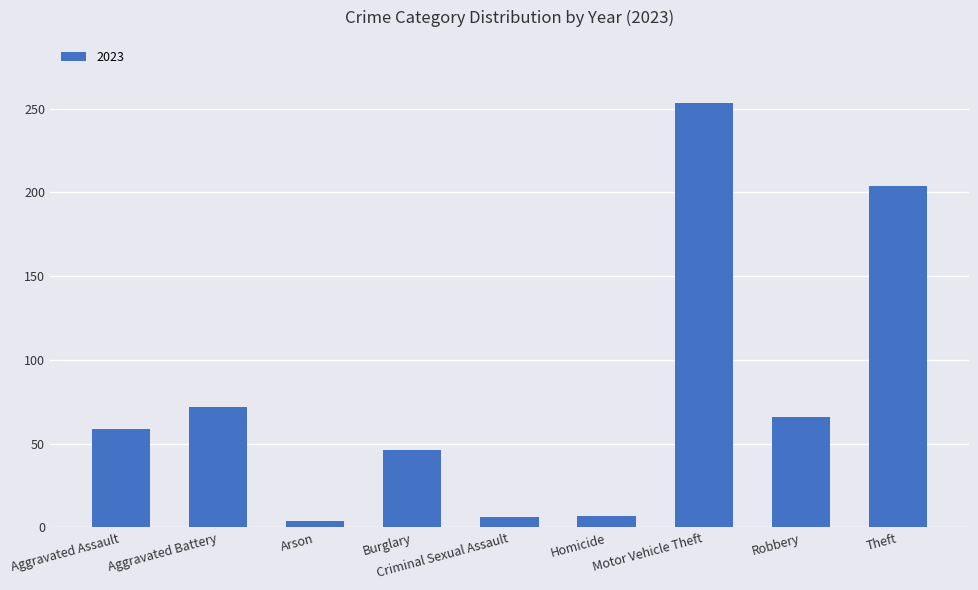

Approximately how many times larger is the value at Aggravated Battery compared to Robbery?

1.1